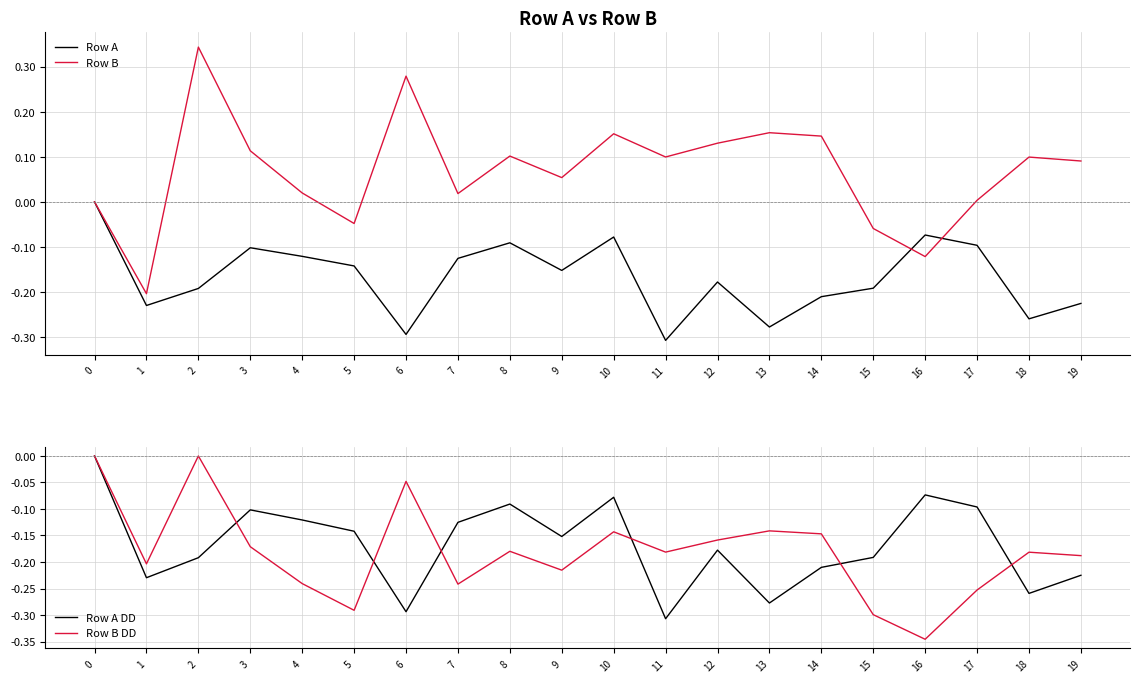

Read the Row A DD value at 11.

-0.3